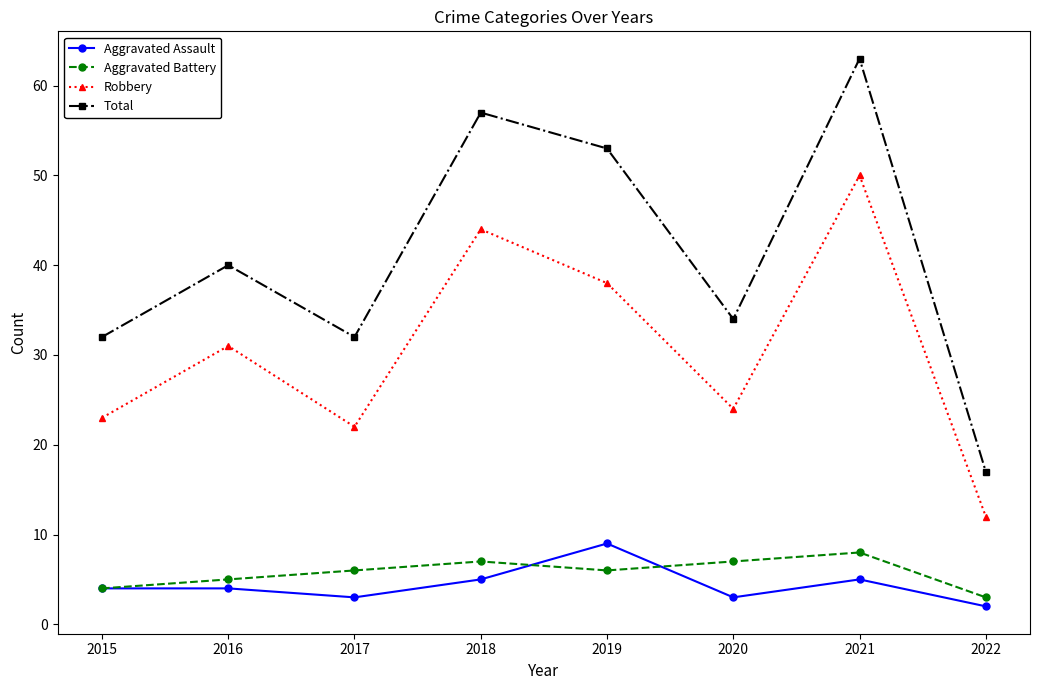

Rank the series at 2022 from lowest to highest value.

Aggravated Assault, Aggravated Battery, Robbery, Total